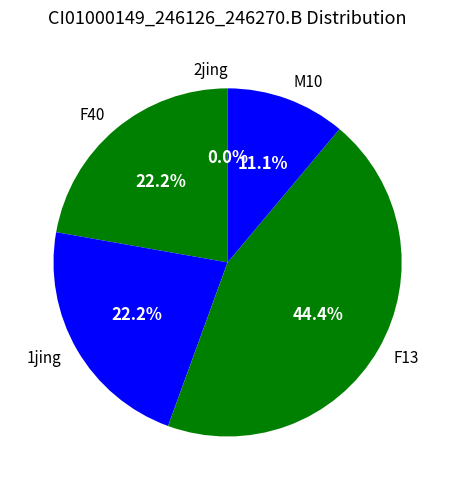

What portion of the pie excludes F13?

55.6%